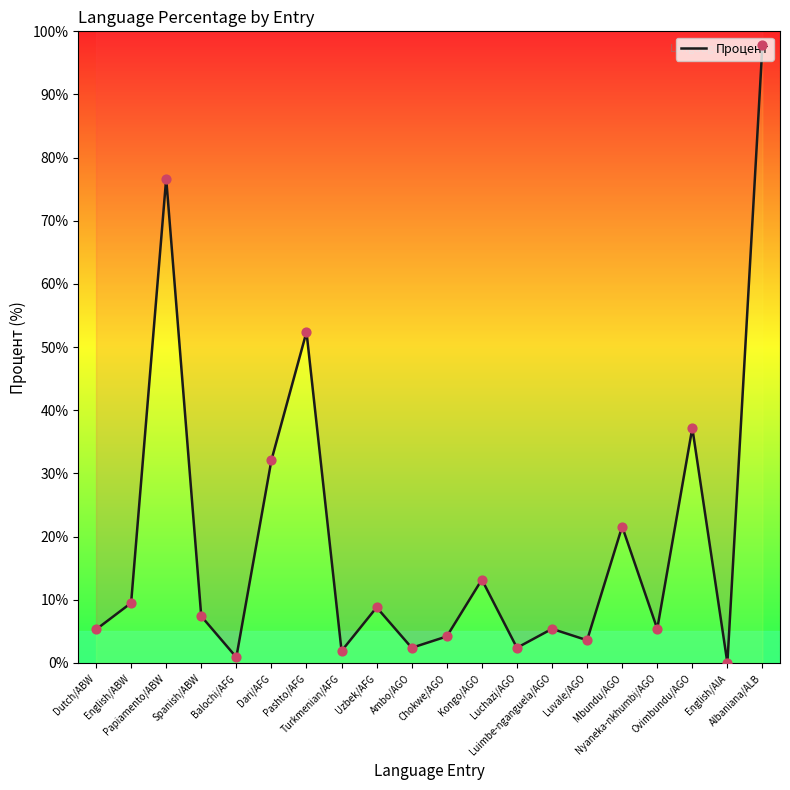

What is the change in value from English/ABW to Spanish/ABW?

-2.1